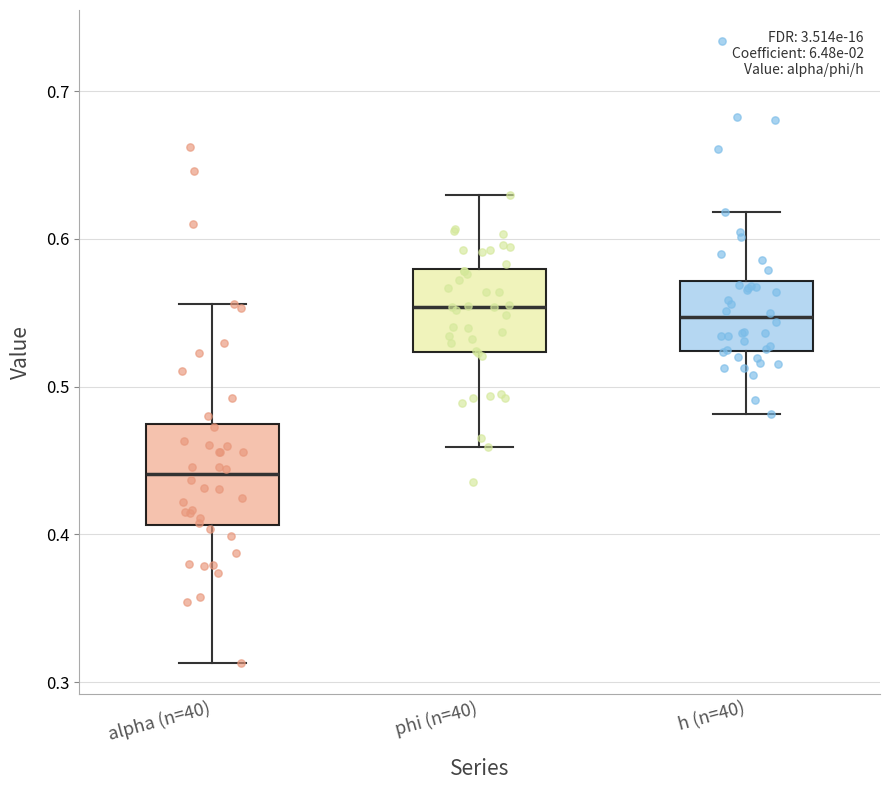

Reading left to right, transcribe this box plot: for each box, give where its median line is, the range the box spans, and where its two whiskers end, as read against the y-axis. The values are not printed on the chart, so give them approximately, as read against the axis.

alpha (n=40): median 0.44, box 0.41 to 0.47, whiskers 0.31 to 0.56
phi (n=40): median 0.55, box 0.52 to 0.58, whiskers 0.46 to 0.63
h (n=40): median 0.55, box 0.52 to 0.57, whiskers 0.48 to 0.62